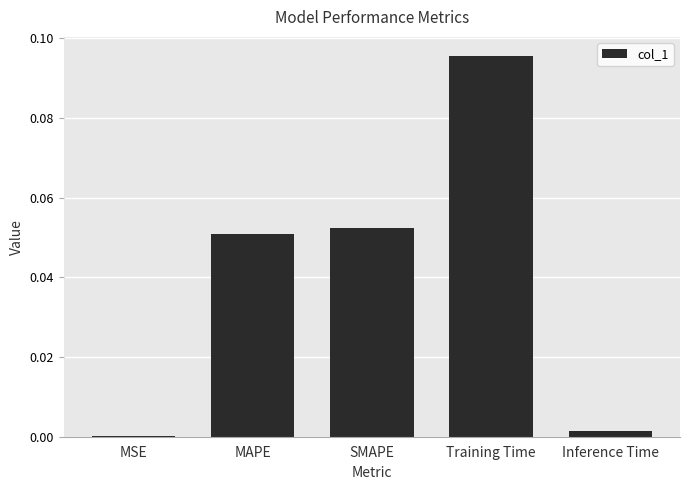

The chart shows a value of 0.0 at MAPE. True or false?

False